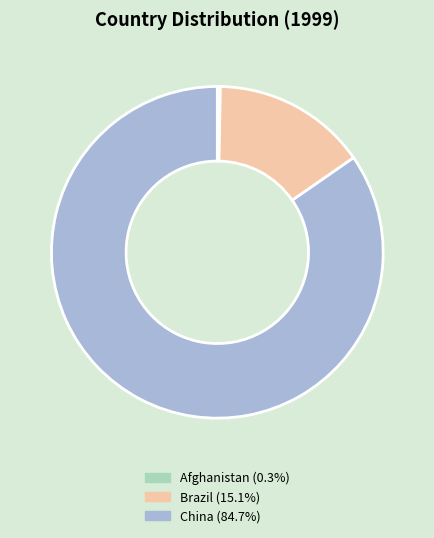

Rank the categories by value from highest to lowest.

China, Brazil, Afghanistan